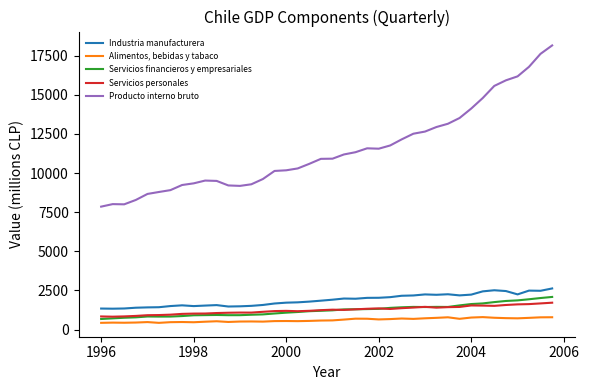

What is the lowest value of the Producto interno bruto series?

7855